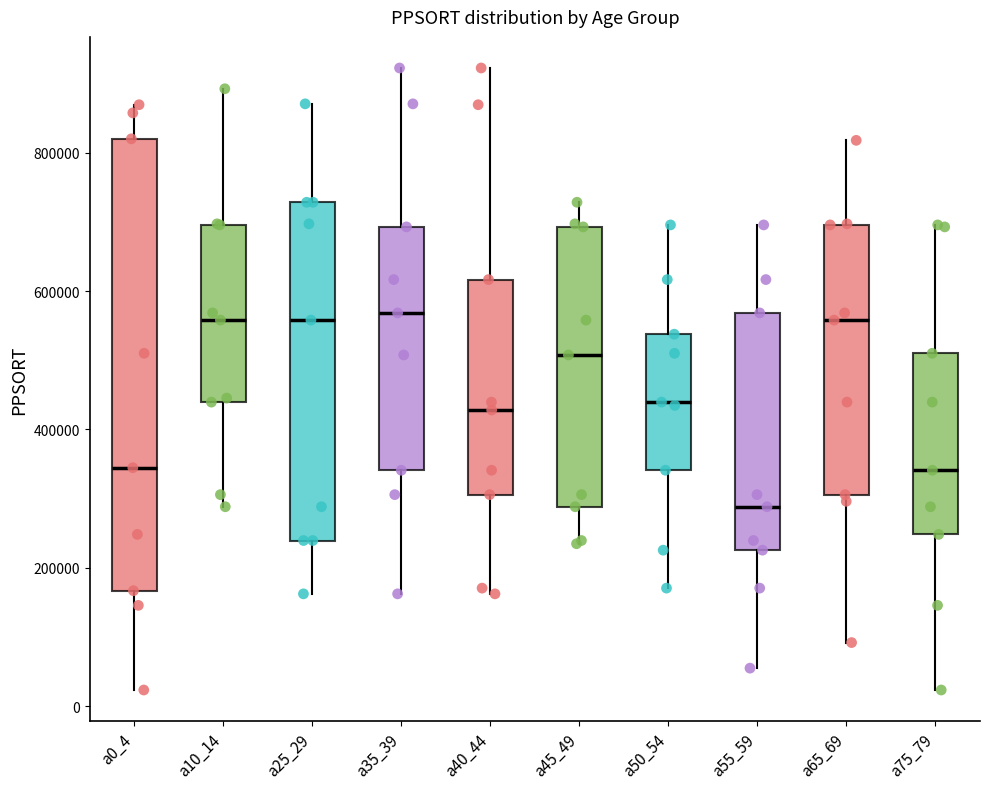

Reading left to right, read every box against the y-axis: the position of its median line, the range the box covers, and the ends of its whiskers. The values are not printed on the chart, so give them approximately, as read against the axis.

a0_4: median 340000, box 160000 to 820000, whiskers 20000 to 860000
a10_14: median 560000, box 440000 to 700000, whiskers 280000 to 900000
a25_29: median 560000, box 240000 to 720000, whiskers 160000 to 880000
a35_39: median 560000, box 340000 to 700000, whiskers 160000 to 920000
a40_44: median 420000, box 300000 to 620000, whiskers 160000 to 920000
a45_49: median 500000, box 280000 to 700000, whiskers 240000 to 720000
a50_54: median 440000, box 340000 to 540000, whiskers 180000 to 700000
a55_59: median 280000, box 220000 to 560000, whiskers 60000 to 700000
a65_69: median 560000, box 300000 to 700000, whiskers 100000 to 820000
a75_79: median 340000, box 240000 to 520000, whiskers 20000 to 700000